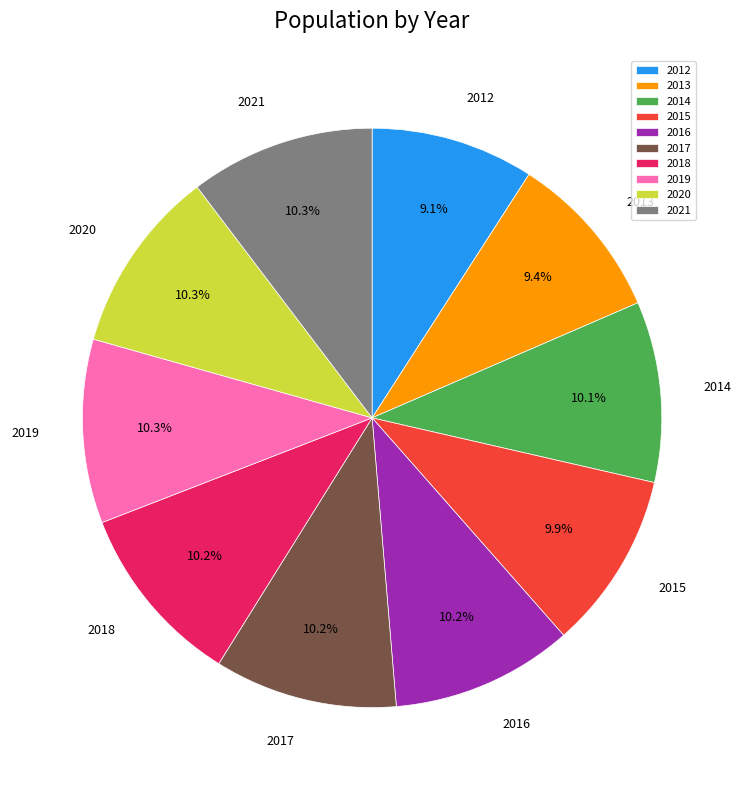

True or false: 2020 accounts for 10% of the total.

True